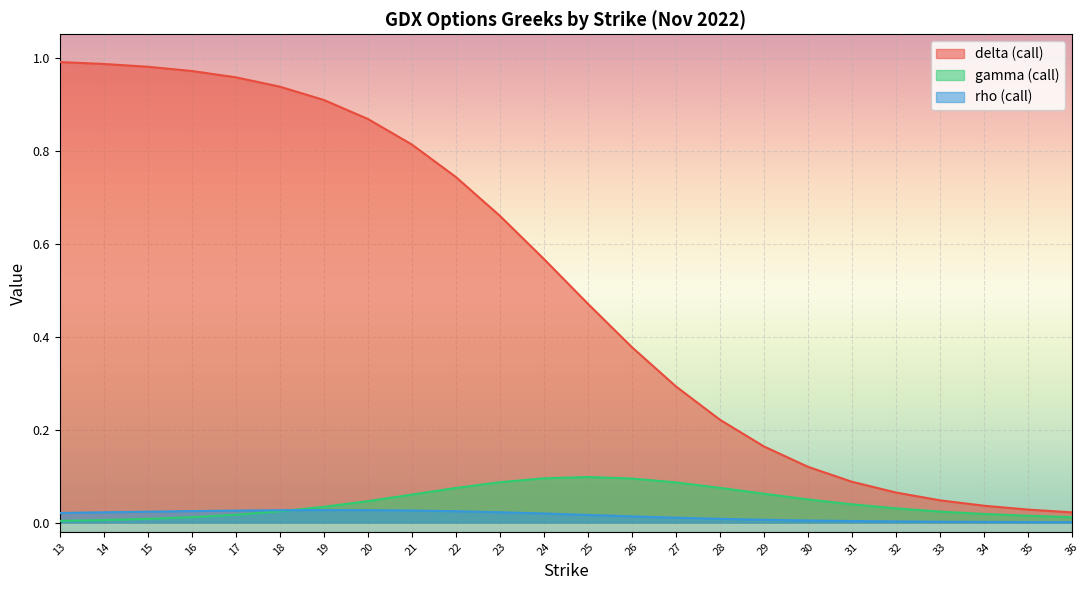

Rank the categories by gamma_call value from highest to lowest.

25, 24, 26, 23, 27, 28, 22, 29, 21, 30, 20, 31, 19, 32, 18, 33, 34, 17, 35, 36, 16, 15, 14, 13